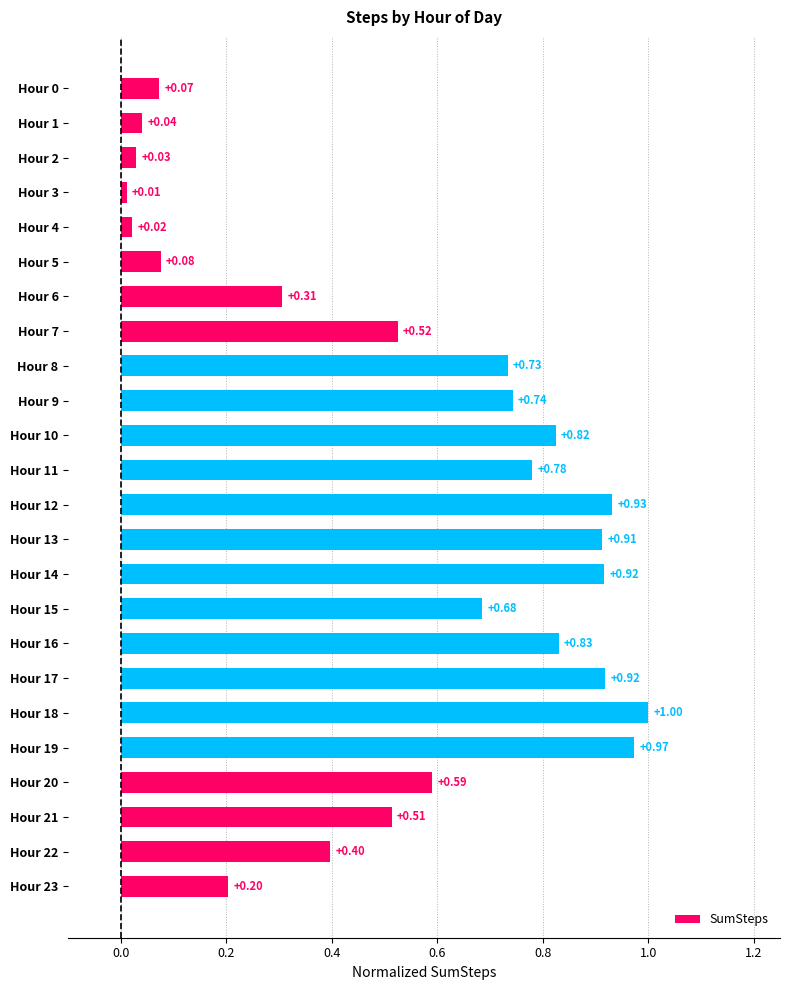

What is the change in value from Hour 15 to Hour 22?

-0.3